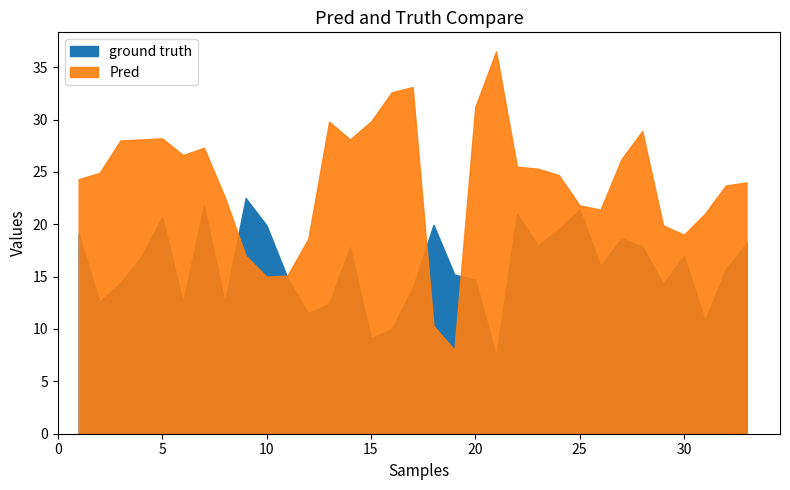

Reading left to right, extract all data points from this chart.

x_values: 0=1.0	1=2.0	2=3.0	3=4.0	4=5.0	5=6.0	6=7.0	7=8.0	8=9.0	9=10.0	10=11.0	11=12.0	12=13.0	13=14.0	14=15.0	15=16.0	16=17.0	17=18.0	18=19.0	19=20.0	20=21.0	21=22.0	22=23.0	23=24.0	24=25.0	25=26.0	26=27.0	27=28.0	28=29.0	29=30.0	30=31.0	31=32.0	32=33.0
ground truth: 0=19.1	1=12.6	2=14.4	3=16.9	4=20.7	5=12.5	6=21.8	7=12.5	8=22.5	9=19.9	10=14.9	11=11.5	12=12.4	13=17.8	14=9.1	15=10.0	16=13.9	17=19.9	18=15.2	19=14.7	20=7.4	21=21.0	22=18.0	23=19.5	24=21.4	25=16.0	26=18.6	27=17.9	28=14.3	29=17.0	30=10.8	31=15.7	32=18.2
Pred: 0=24.3	1=24.9	2=28.0	3=28.1	4=28.2	5=26.6	6=27.3	7=22.6	8=17.0	9=15.0	10=15.1	11=18.6	12=29.8	13=28.1	14=29.8	15=32.6	16=33.1	17=10.3	18=8.0	19=31.2	20=36.5	21=25.5	22=25.3	23=24.7	24=21.8	25=21.4	26=26.2	27=28.9	28=19.9	29=19.0	30=21.0	31=23.7	32=24.0